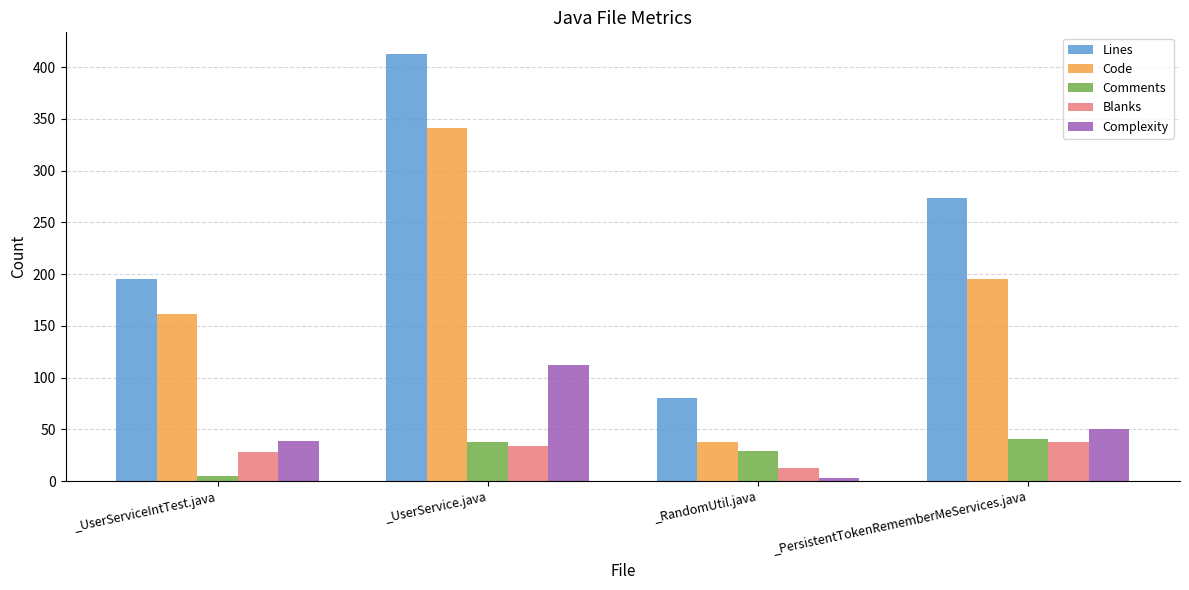

What is the total value across all series at _PersistentTokenRememberMeServices.java?

598